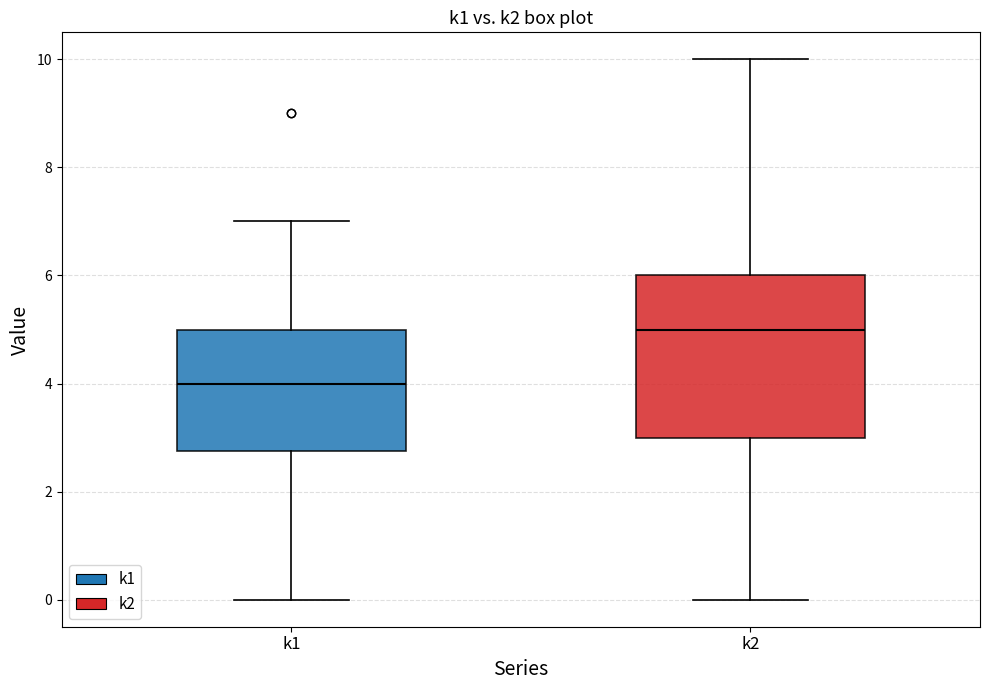

Where is the lower edge of the box for k2 on the y-axis? The values are not printed on the chart, so give them approximately, as read against the axis.

3.0